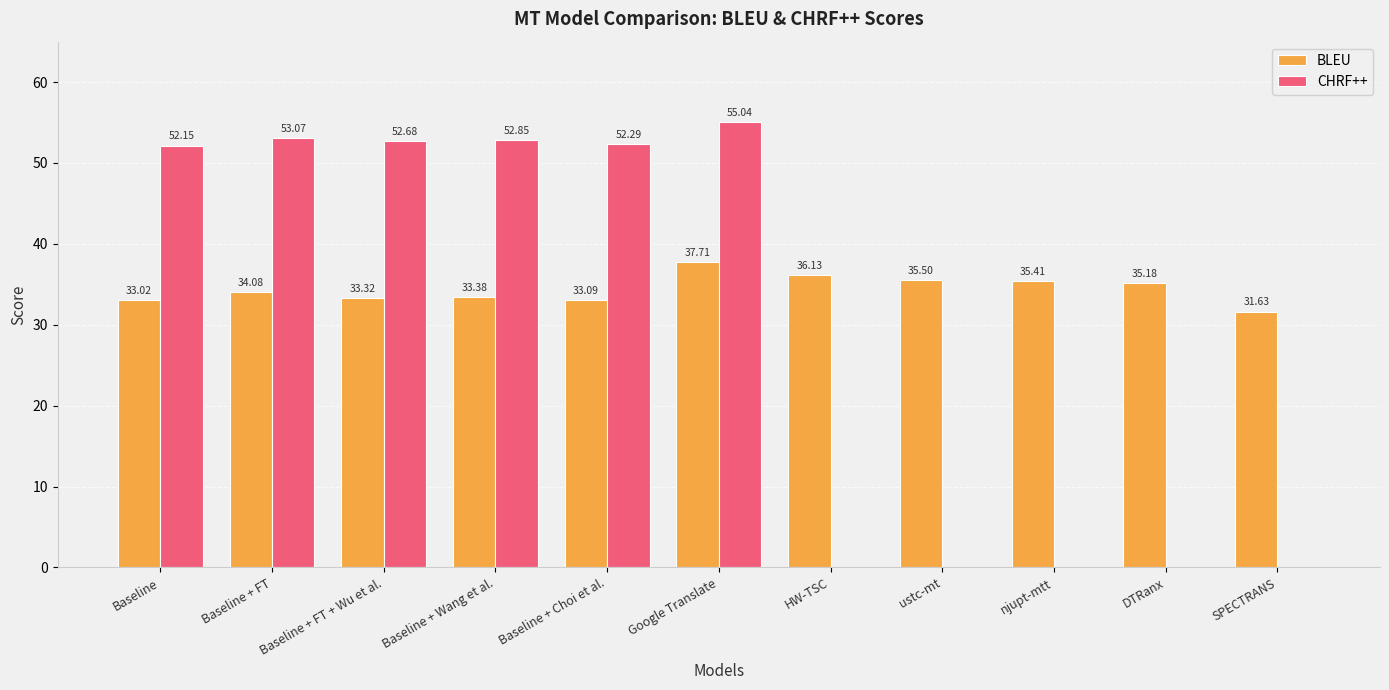

At which category does the chart reach its peak across all series?

Google Translate